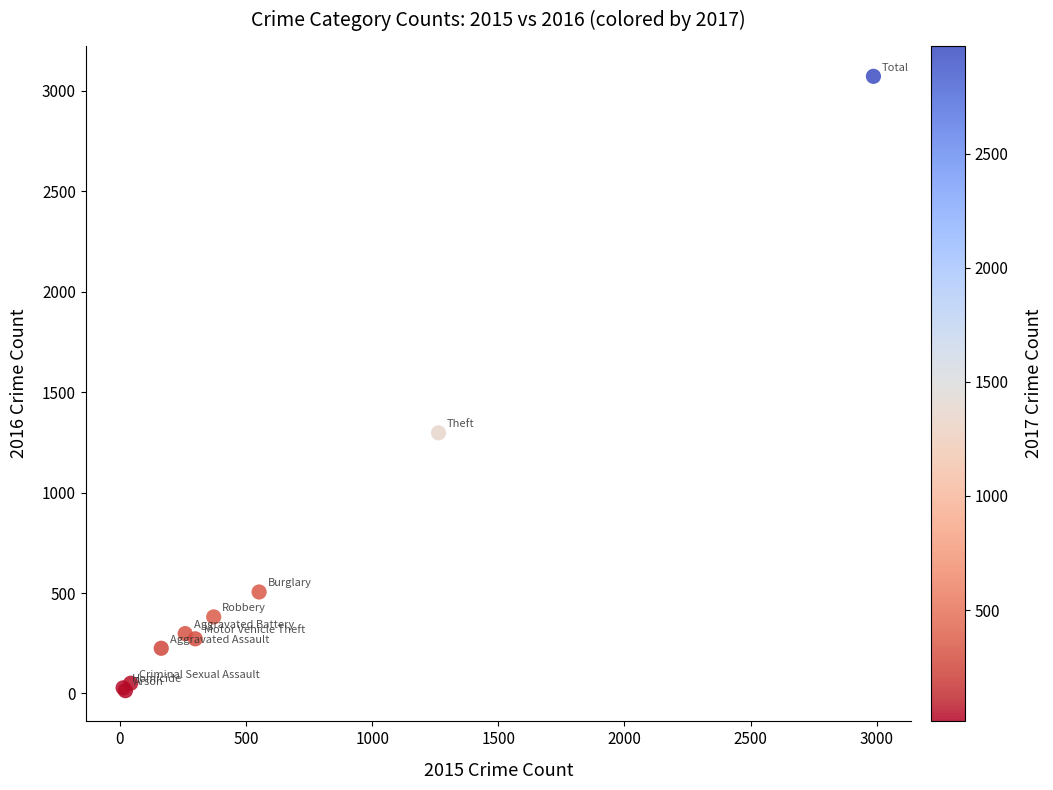

What Y value in the scatter plot is closest to 1542?

1297